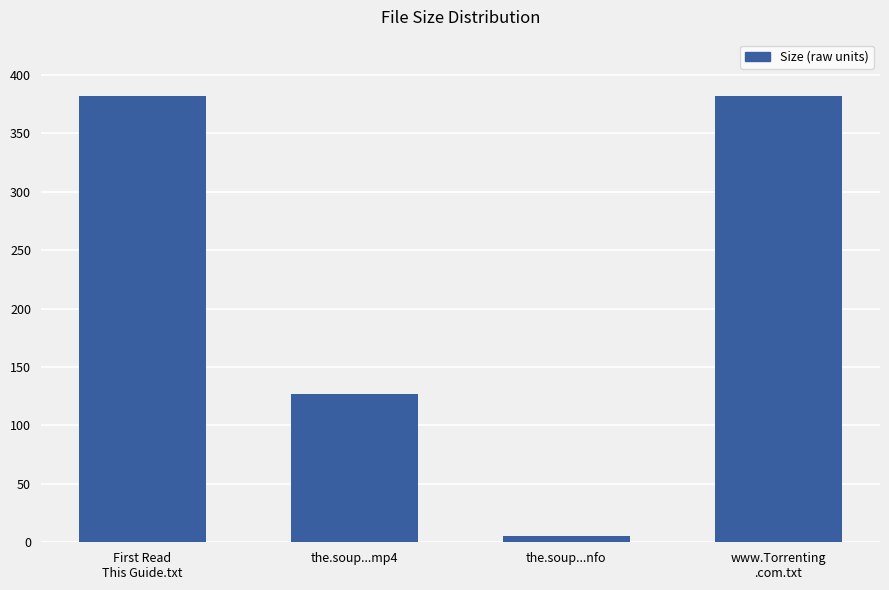

Is it true that the value at the.soup...mp4 is 126.8?

True